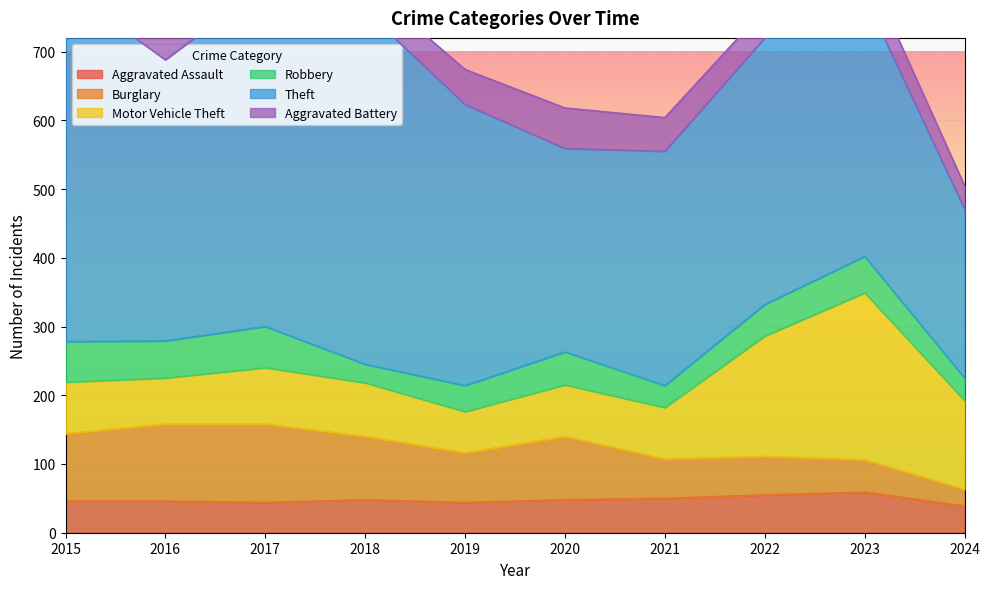

Reading left to right, what are all the values shown in this chart?

Aggravated Assault: 46	46	44	48	44	48	50	55	59	39
Burglary: 98	112	114	92	72	92	57	56	47	24
Motor Vehicle Theft: 75	67	82	78	60	75	75	175	243	129
Robbery: 59	54	60	27	38	48	32	46	53	33
Theft: 515	409	497	515	409	296	341	388	378	246
Aggravated Battery: 38	37	54	39	51	59	49	42	47	34